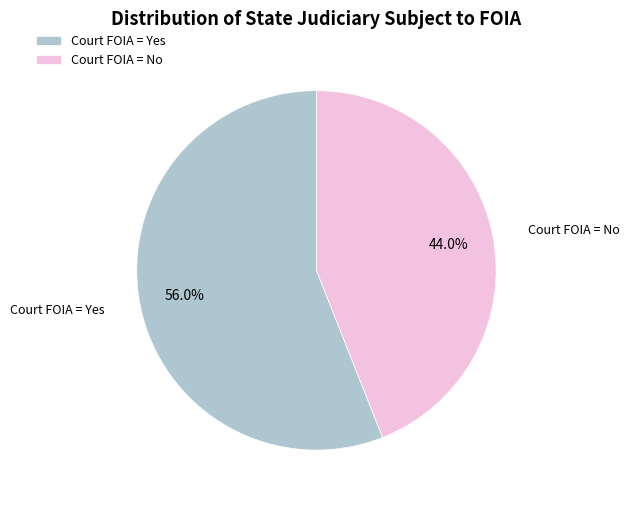

Which has a higher value, Court FOIA = Yes or Court FOIA = No?

Court FOIA = Yes